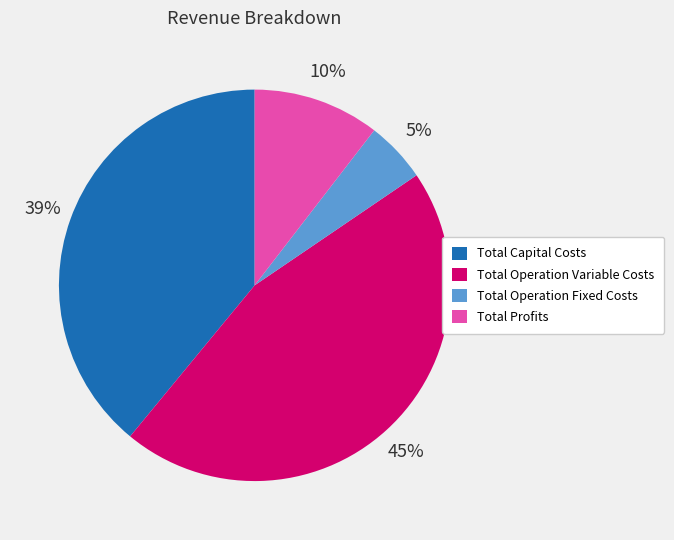

How many segments does this pie chart have?

4